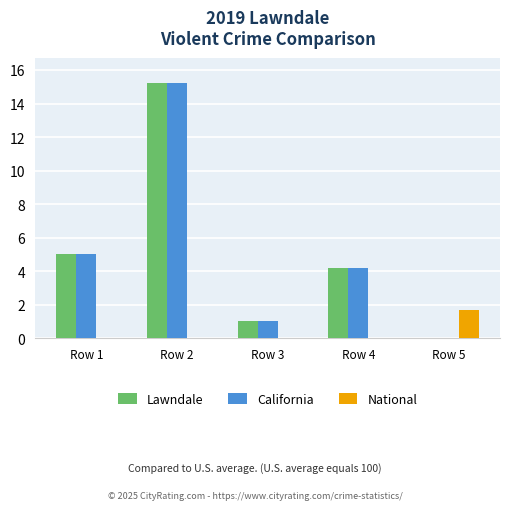

What is the total value across all series at Row 3?

2.1